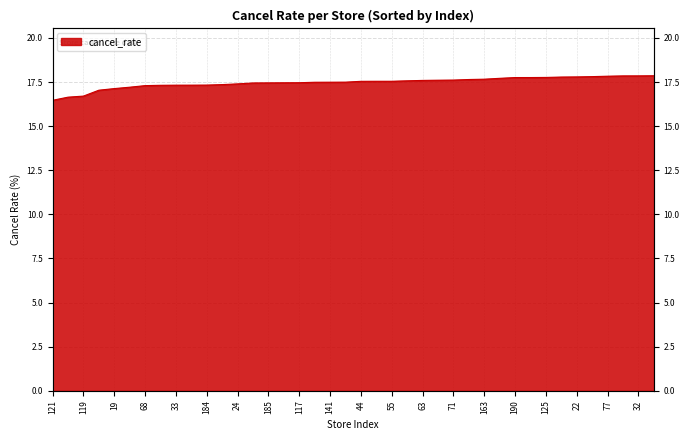

What is the value of the 7th point from the left?

17.3